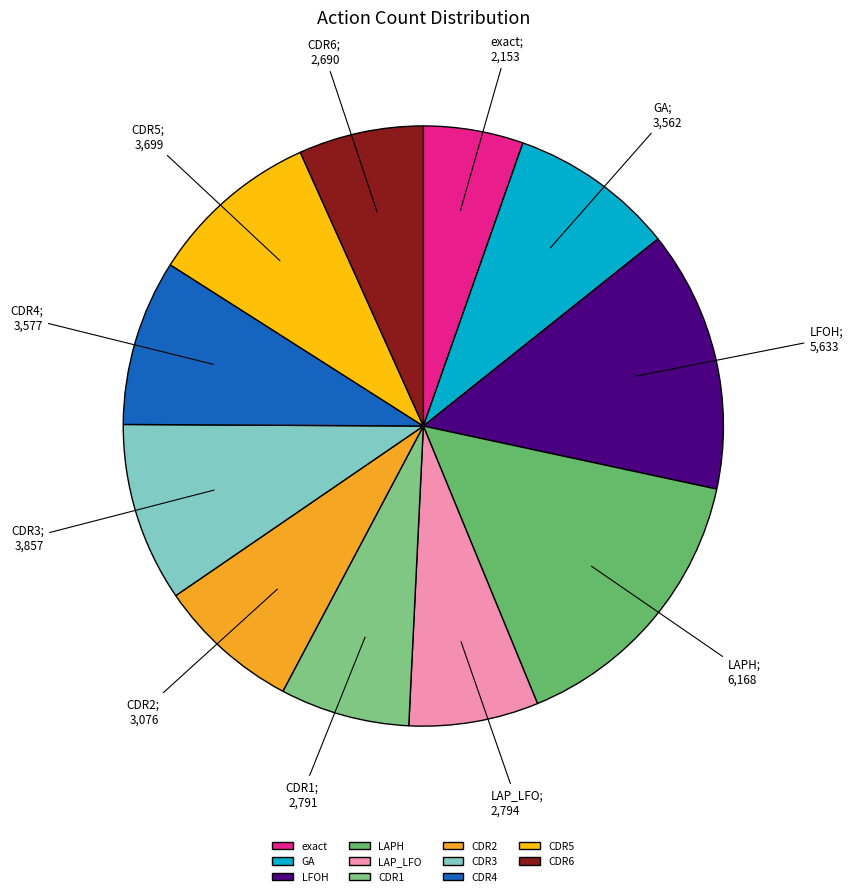

Which slice is the smallest?

exact